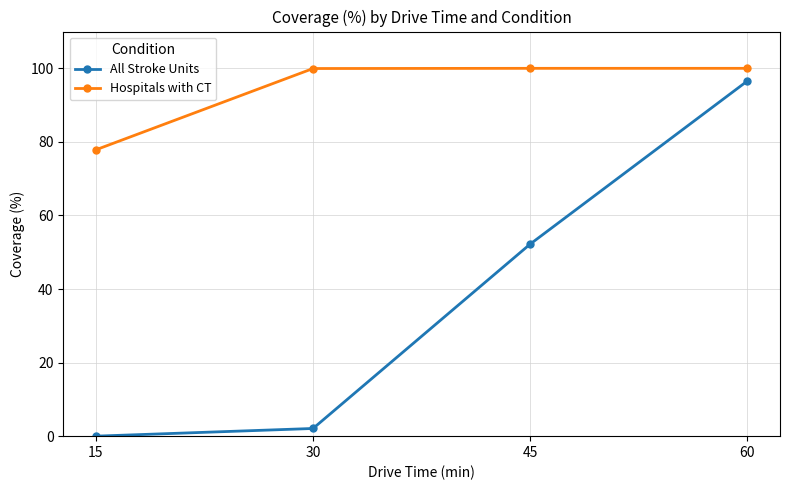

True or false: Hospitals with CT and All Stroke Units intersect in this chart.

False